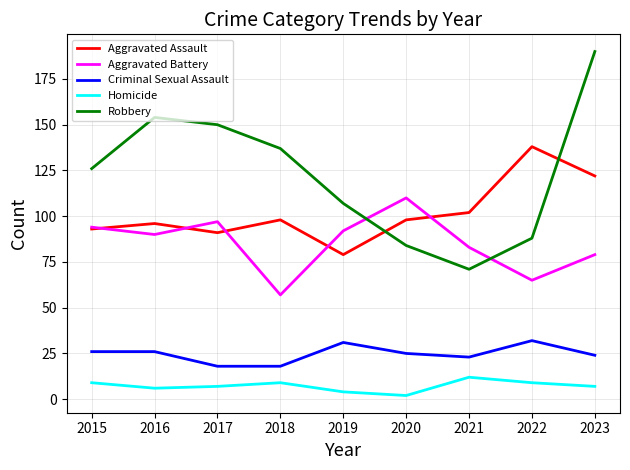

What is the spread (max minus min) of values at 2022?

129